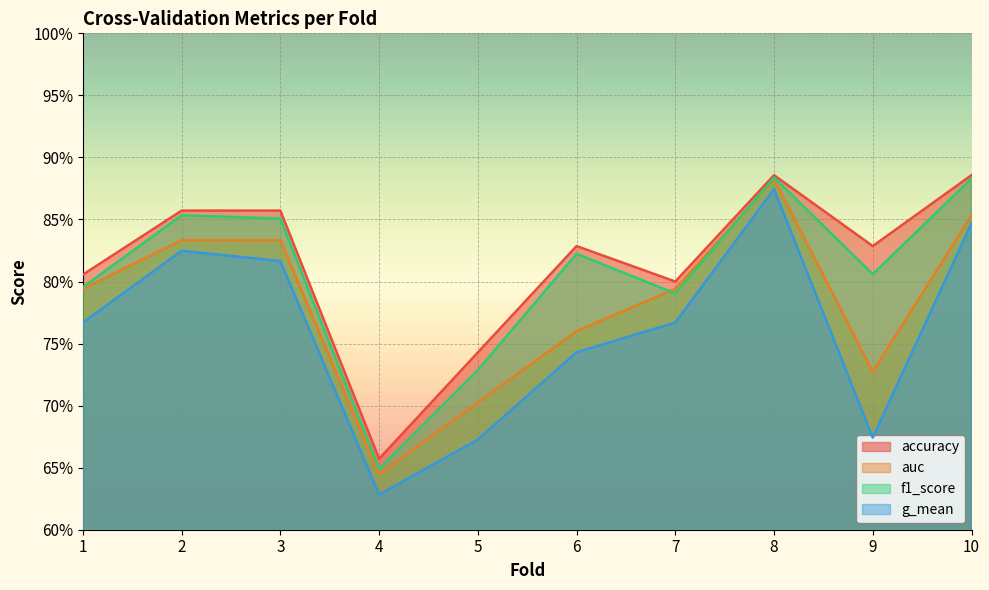

What is the value of the auc point at the 8th from the left?

0.9